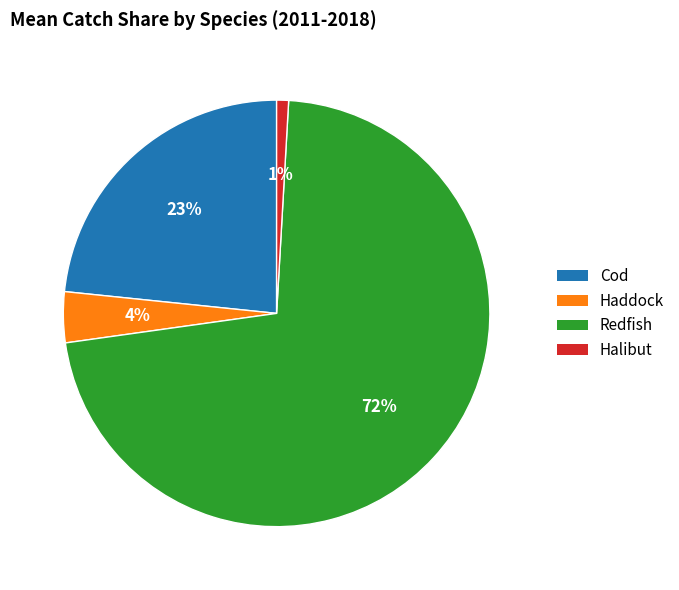

Which category has the smallest portion of the pie?

Halibut